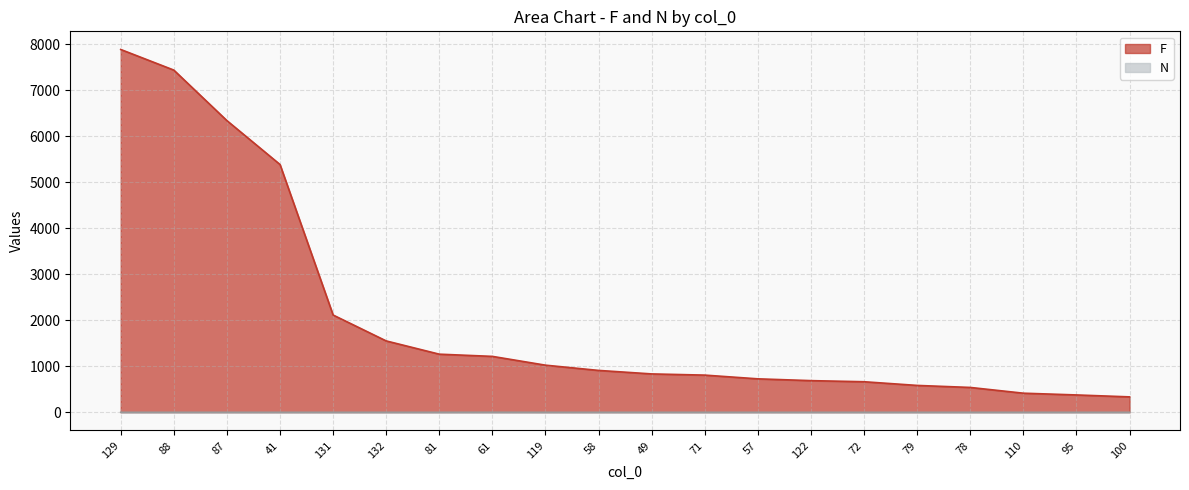

At which label is N closest to 1?

129